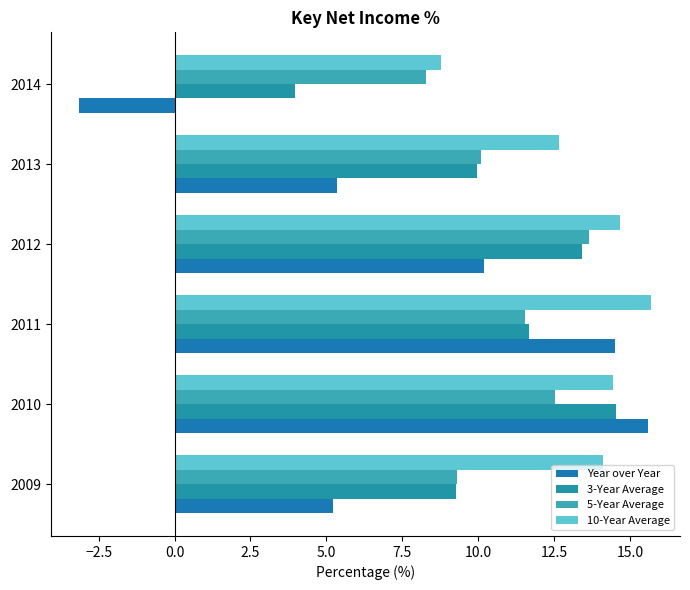

What is the sum of all 3-Year Average values?

62.8